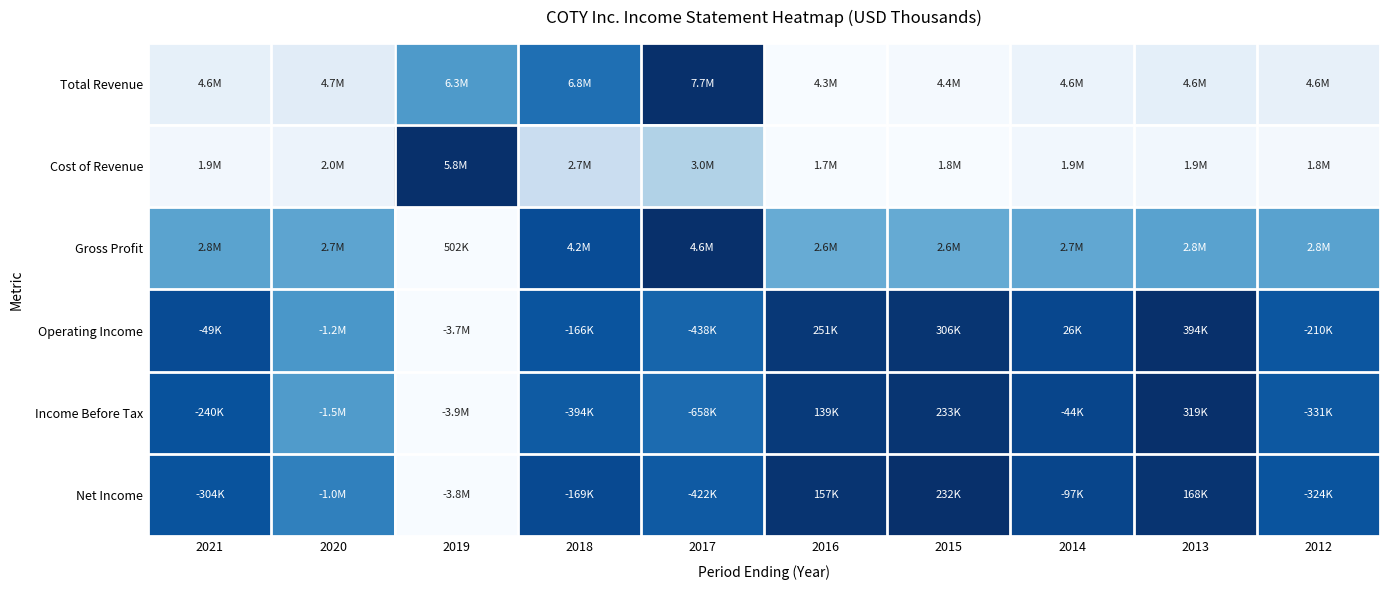

Which label corresponds to the largest value in the chart?

2017